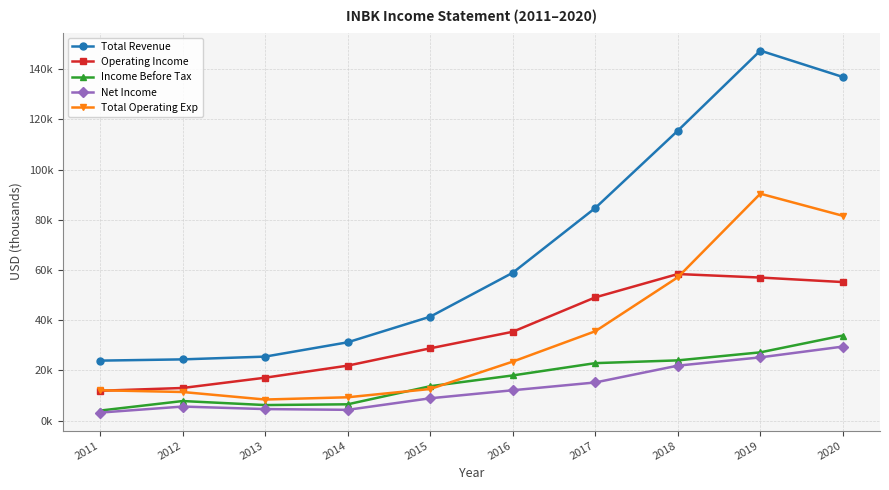

How many times do Total Operating Exp and Operating Income cross each other?

2